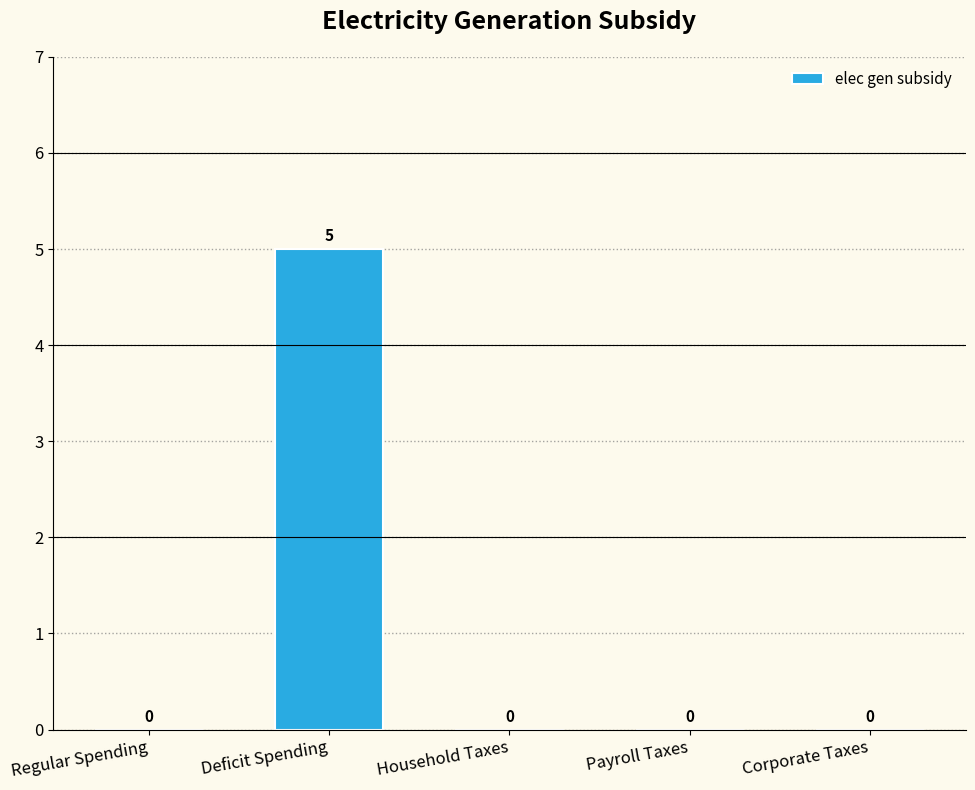

What is the change in value from Deficit Spending to Household Taxes?

-5